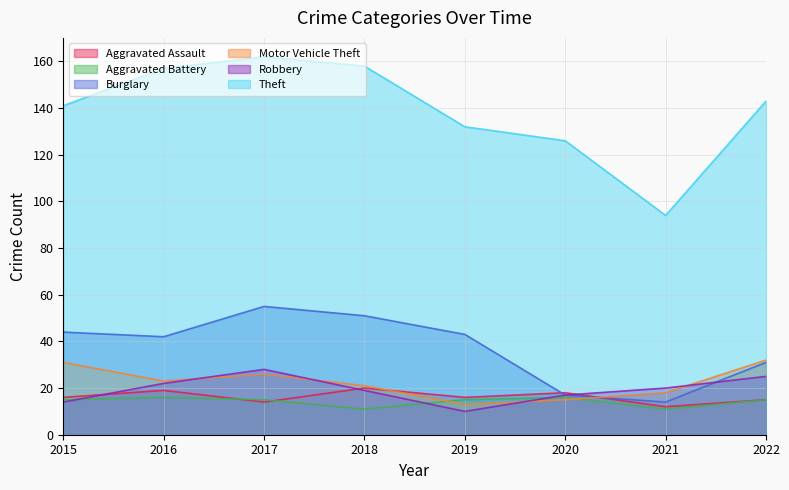

Count the number of data series in this chart.

6